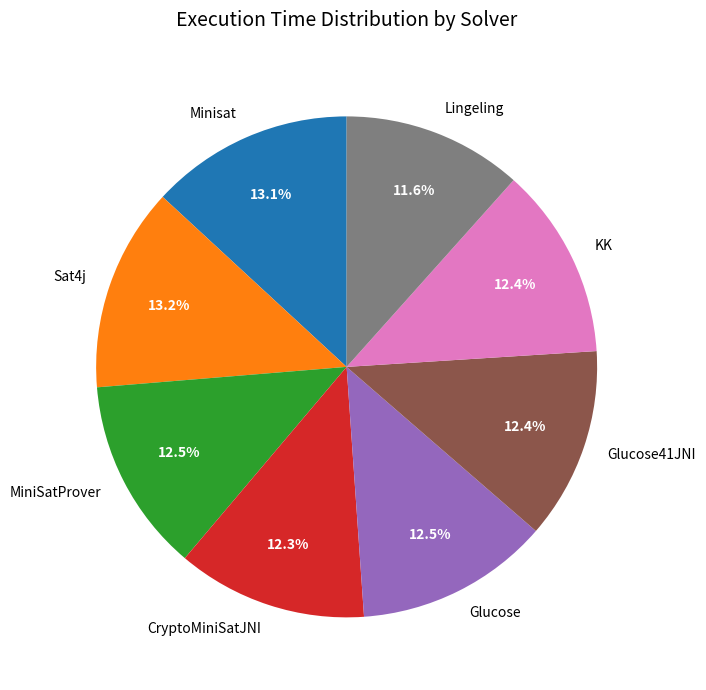

To the nearest percent, what portion does KK represent?

12%